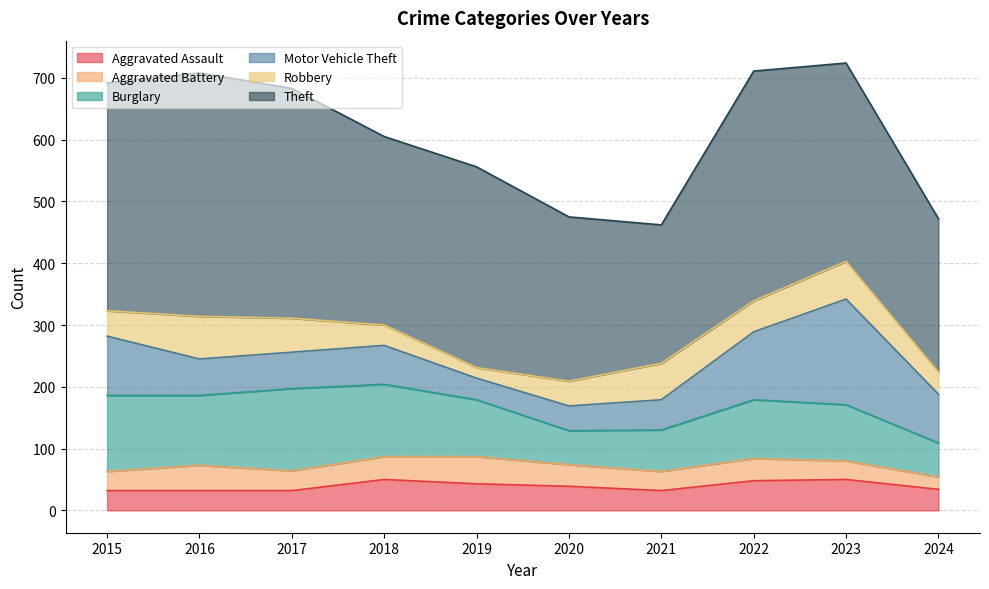

True or false: Motor Vehicle Theft and Theft intersect in this chart.

False